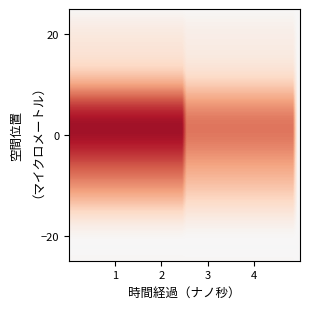

Reading left to right, list all the values displayed in this chart.

V1: 0.0	0.0	0.0
V2: 0.2	0.2	0.0